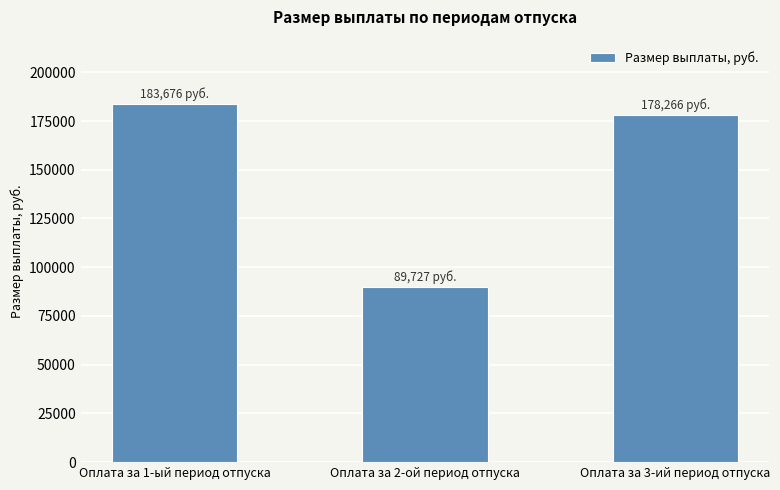

What is the difference between the values at Оплата за 2-ой период отпуска and Оплата за 1-ый период отпуска?

93949.0